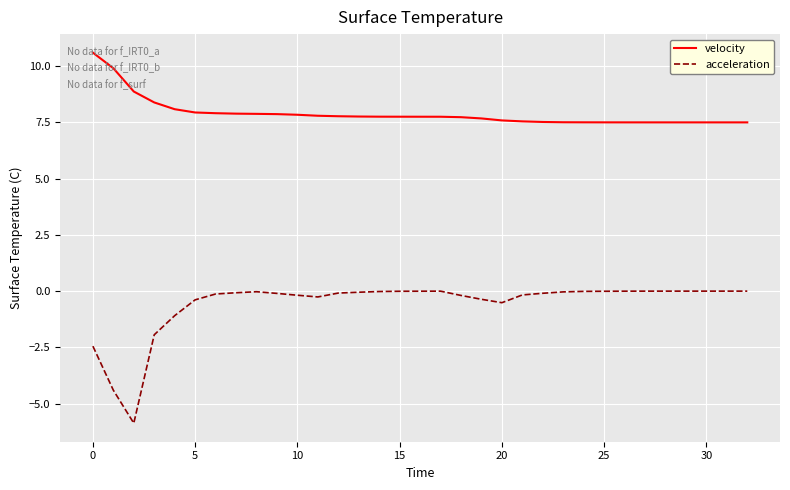

True or false: acceleration and velocity intersect in this chart.

False